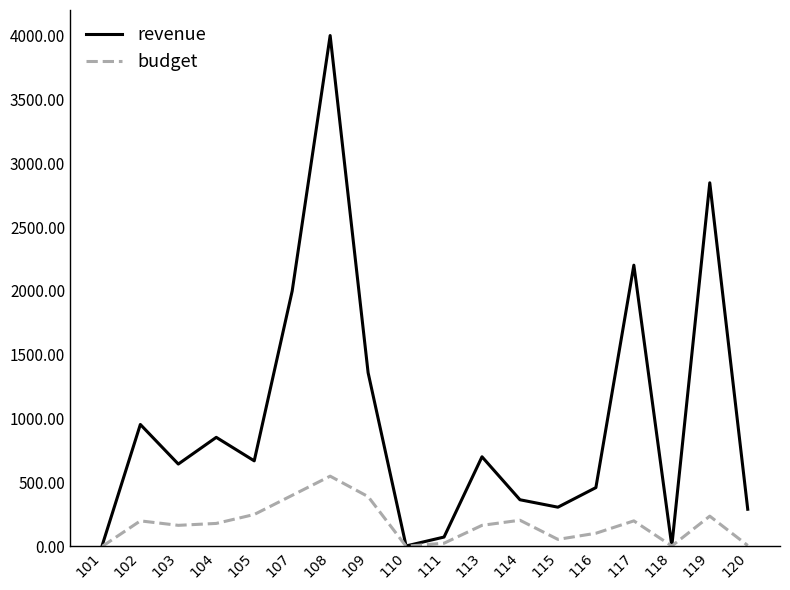

How many interior local valleys does the budget series have?

4